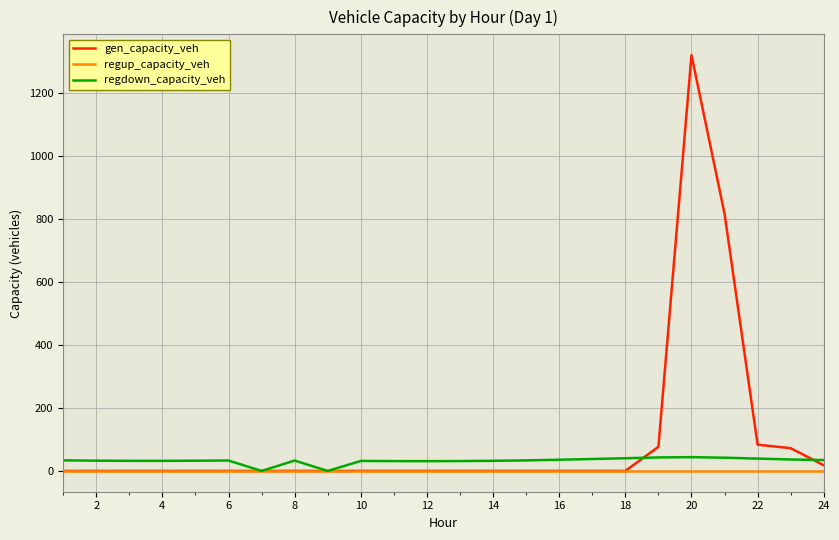

What is the maximum value shown in the chart?

1320.0